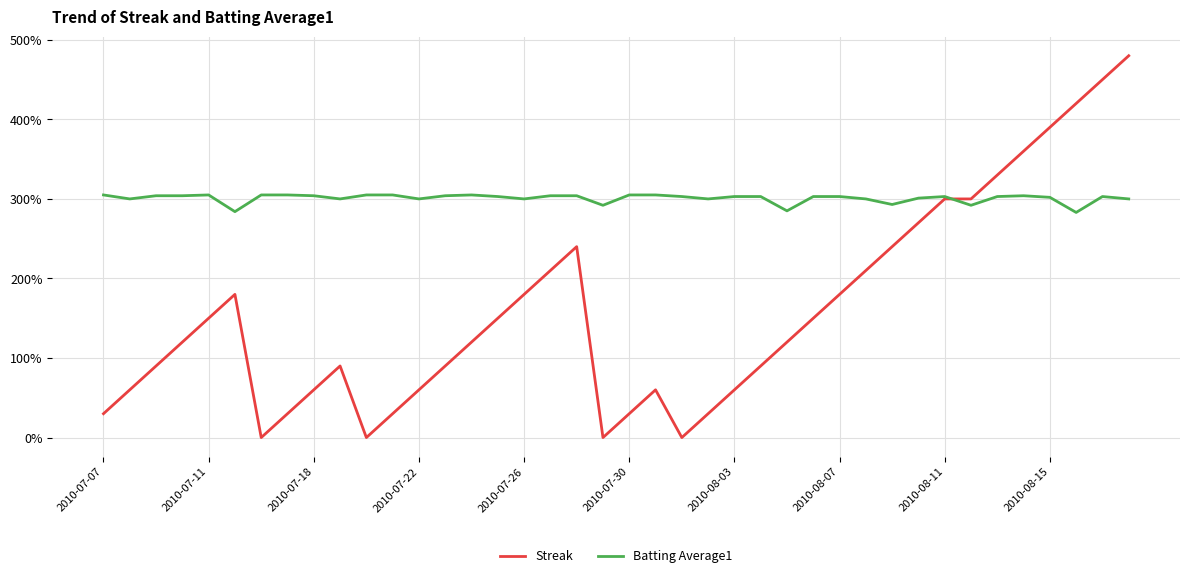

List the series in order of their overall mean, lowest first.

Streak, Batting Average1